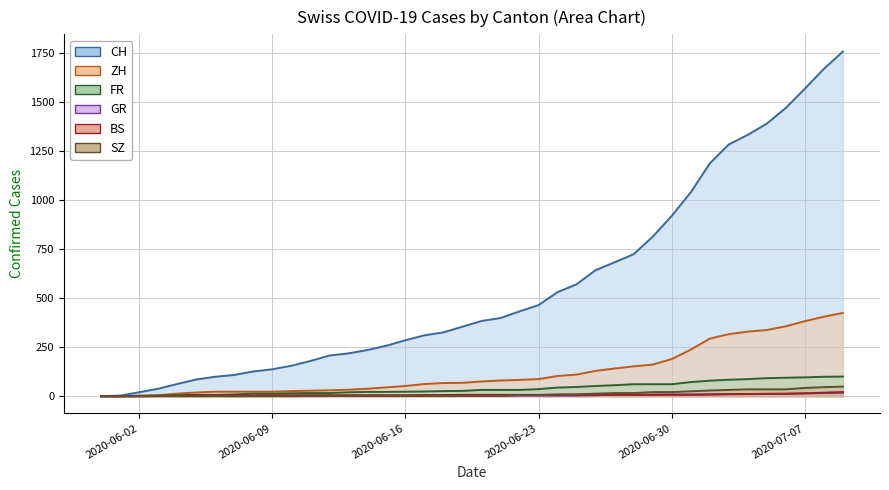

Reading left to right, transcribe all the data shown in this chart.

CH: 0	3	20	38	62	85	99	108	126	137	155	179	207	218	235	257	285	310	325	354	383	398	432	464	530	570	642	682	723	812	918	1038	1185	1282	1331	1388	1468	1566	1667	1755
ZH: 0	0	2	5	13	19	23	23	23	23	26	28	30	33	38	45	52	62	67	68	75	80	83	87	103	110	129	141	152	161	189	237	293	316	329	337	356	382	405	424
FR: 0	0	2	3	5	7	7	9	13	13	15	16	16	20	22	22	23	24	26	27	32	32	32	36	44	47	52	56	61	61	61	72	79	84	87	92	94	96	99	100
GR: 0	0	0	1	1	1	1	1	1	1	1	2	2	2	2	2	2	2	2	2	2	2	3	3	3	3	5	7	7	8	9	9	10	11	11	12	13	14	16	18
BS: 0	0	0	1	1	4	4	4	4	5	5	5	5	5	5	5	5	6	6	7	7	7	7	7	7	7	7	7	7	7	7	7	8	10	11	12	12	15	18	21
SZ: 0	0	0	0	0	0	0	0	0	0	0	1	1	1	1	1	1	1	1	2	2	2	6	6	9	10	13	16	16	21	21	25	29	32	35	35	35	42	46	49